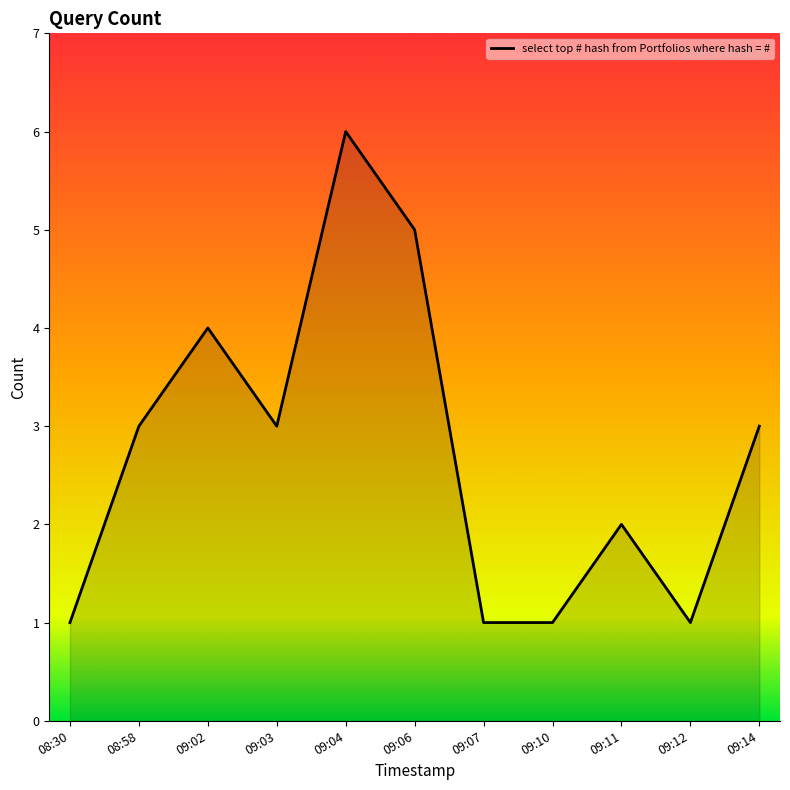

Does the chart display data point markers on the line(s)?

No